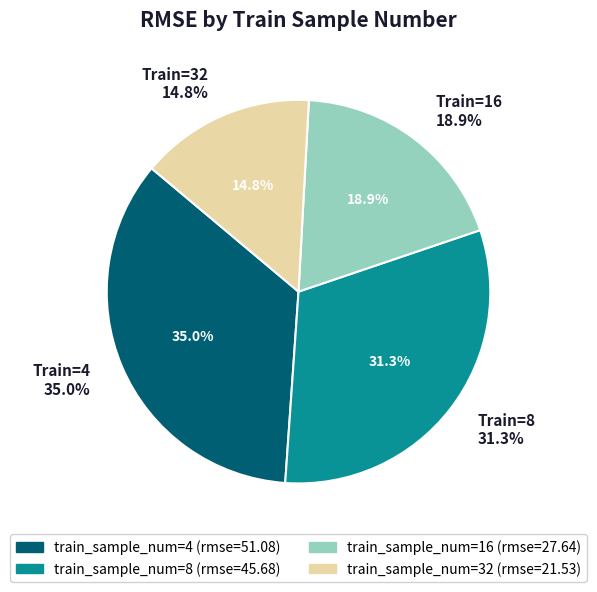

To the nearest percent, what is the combined percentage of 16 and 32?

34%